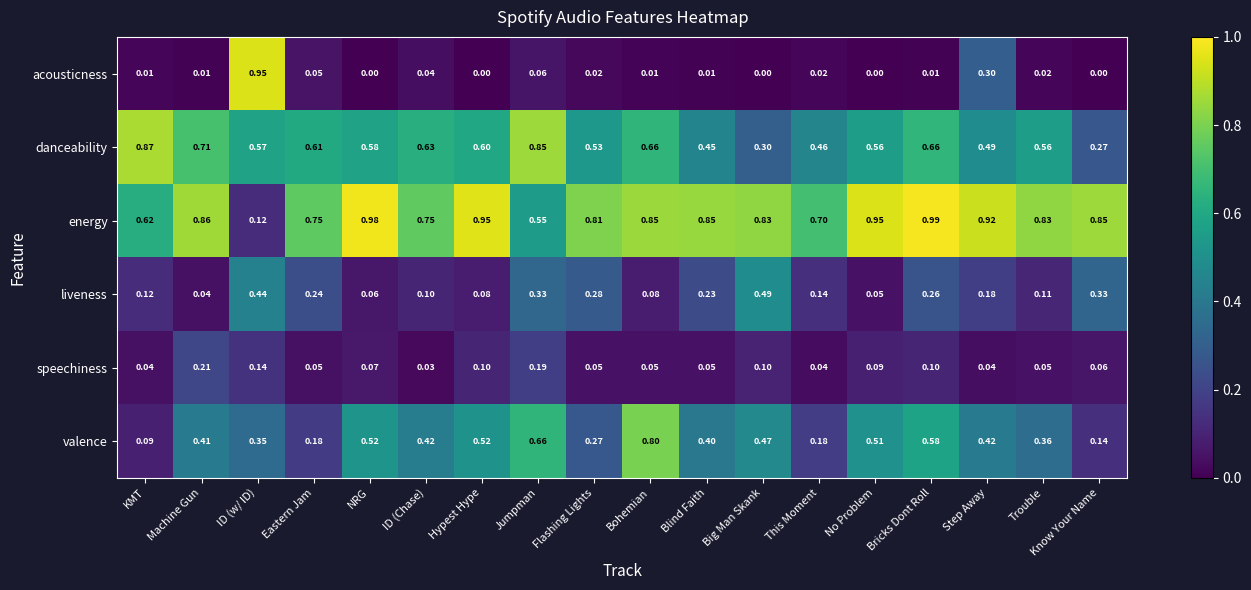

Between Flashing Lights and Trouble, which series saw the biggest shift?

liveness